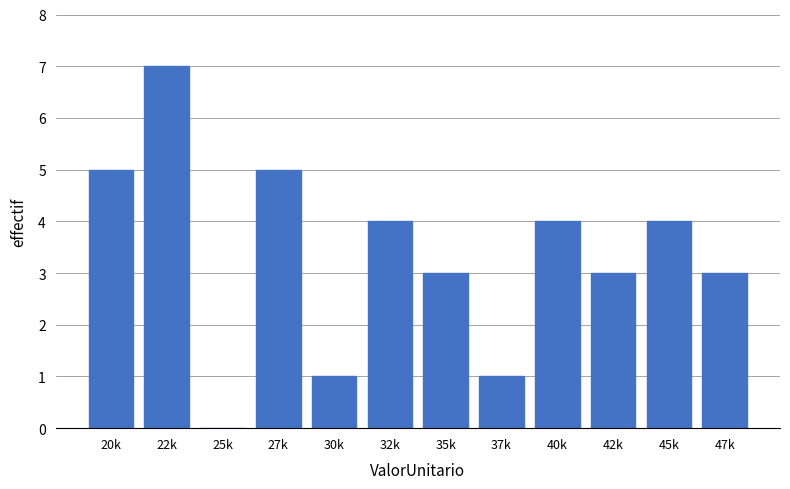

Reading left to right, transcribe all the data shown in this chart.

20k=5	22k=7	25k=0	27k=5	30k=1	32k=4	35k=3	37k=1	40k=4	42k=3	45k=4	47k=3